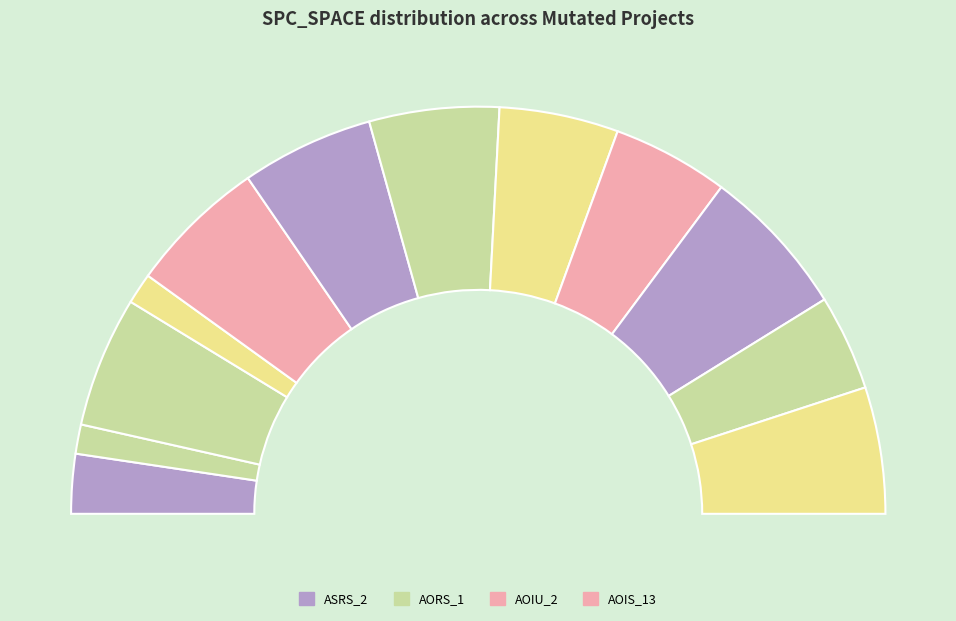

Is there any slice that represents more than half of the pie?

No